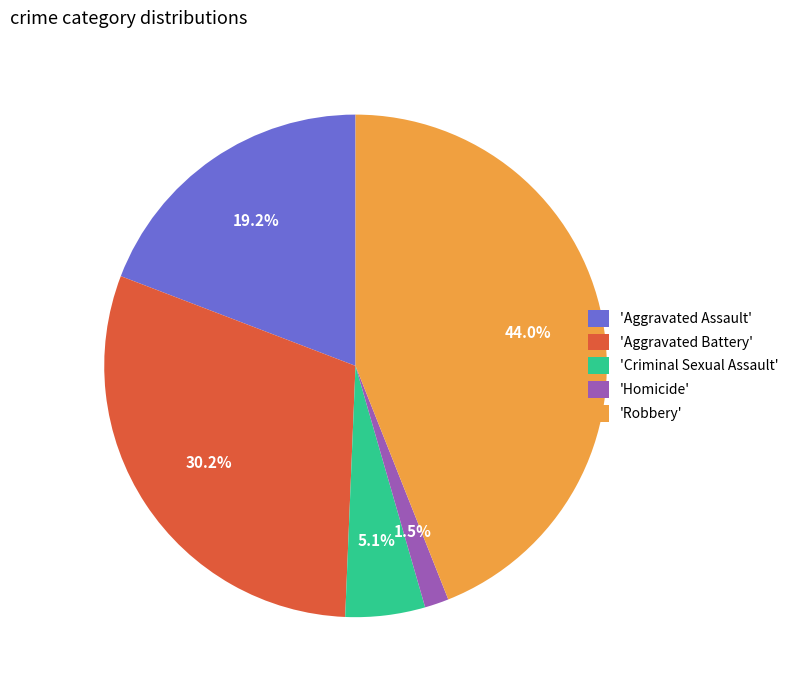

What is the ratio of the value at 'Aggravated Assault' to the value at 'Aggravated Battery'?

0.6